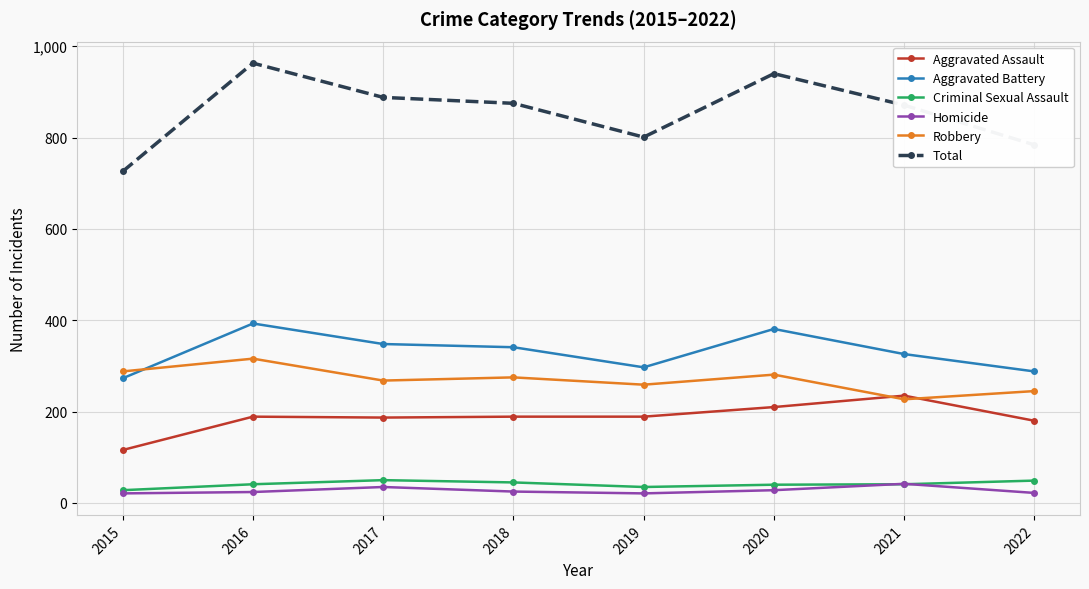

Which series has the largest range (max minus min)?

Total